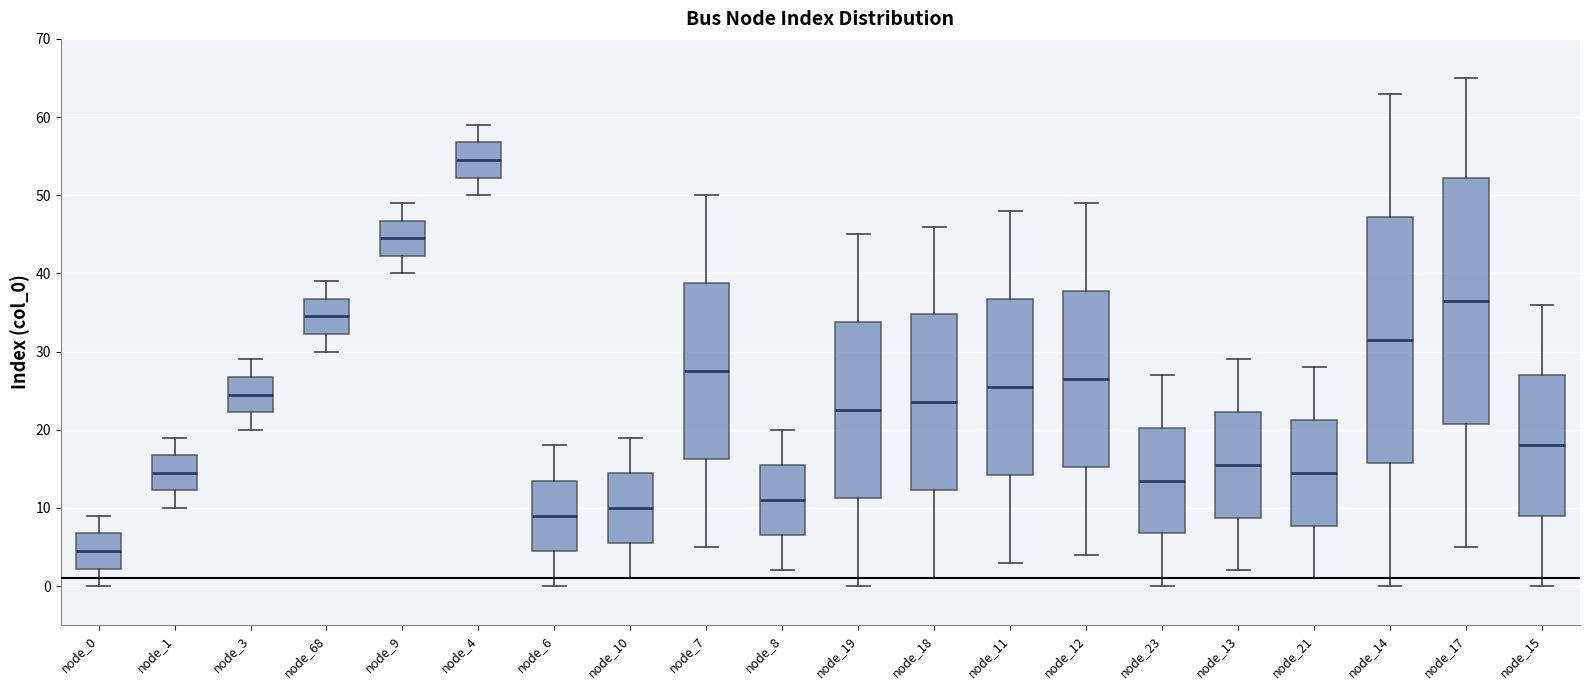

Where is the upper edge of the box for node_11 on the y-axis? The values are not printed on the chart, so give them approximately, as read against the axis.

37